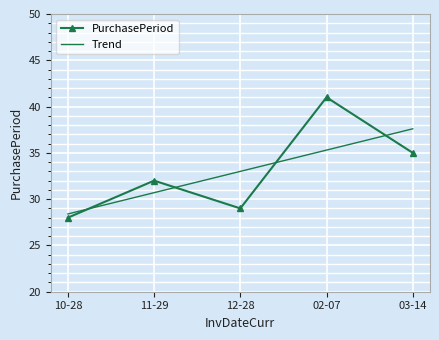

What is the greatest value displayed?

41.0